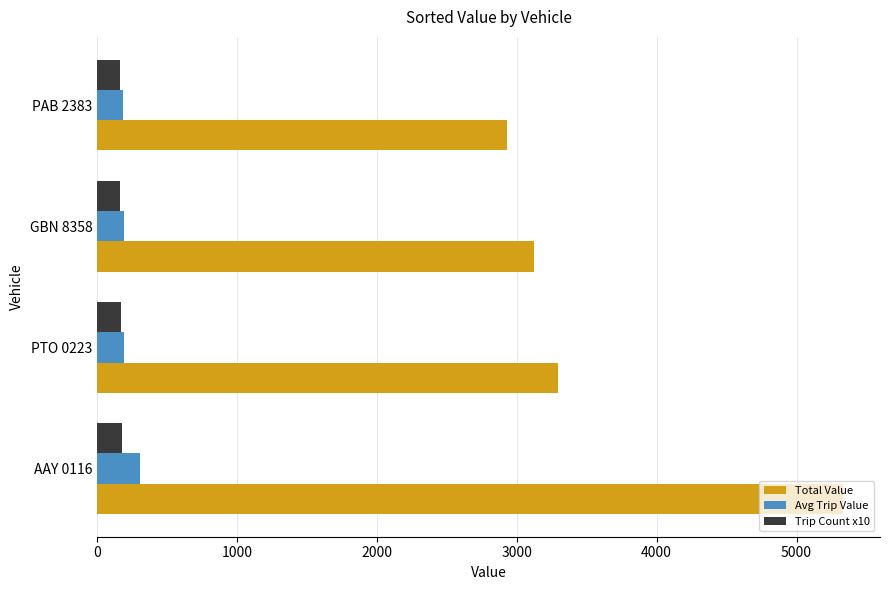

Is the value of Total Value at PTO 0223 greater than the value of Avg Trip Value at PAB 2383?

Yes